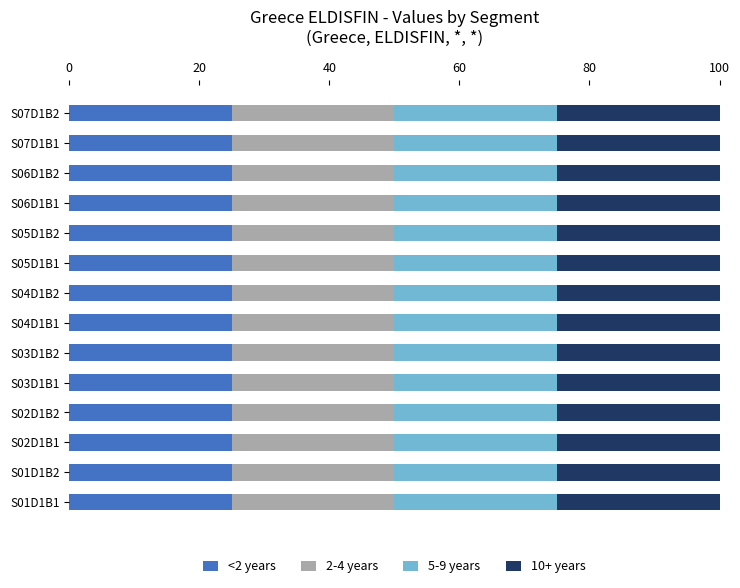

Where is 5-9 years nearest to the value 0?

S05D1B2